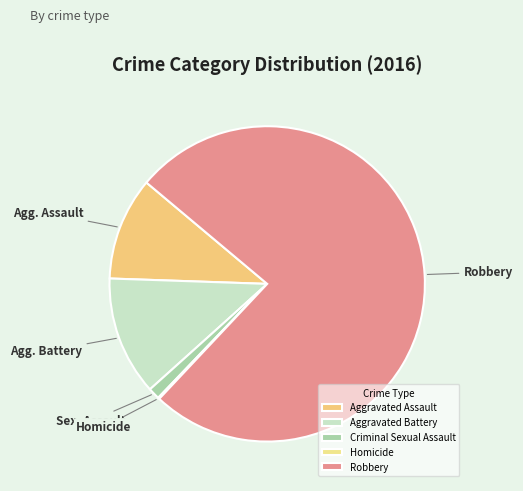

Is there a majority slice in this chart?

Yes